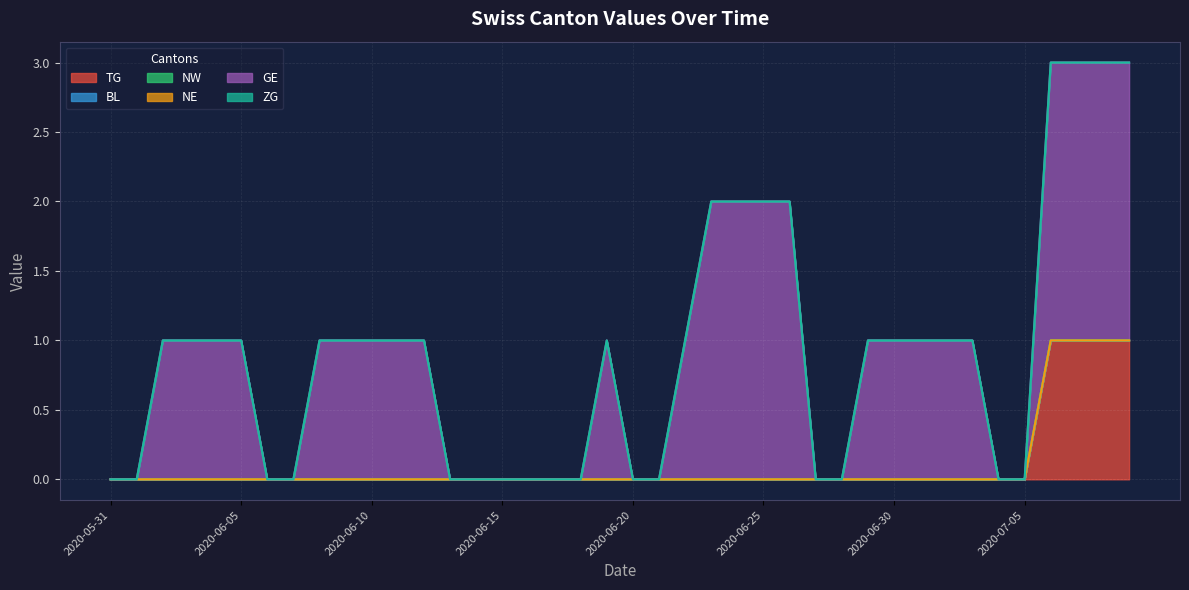

Which has a higher value, 2020-06-21 or 2020-06-06?

2020-06-21